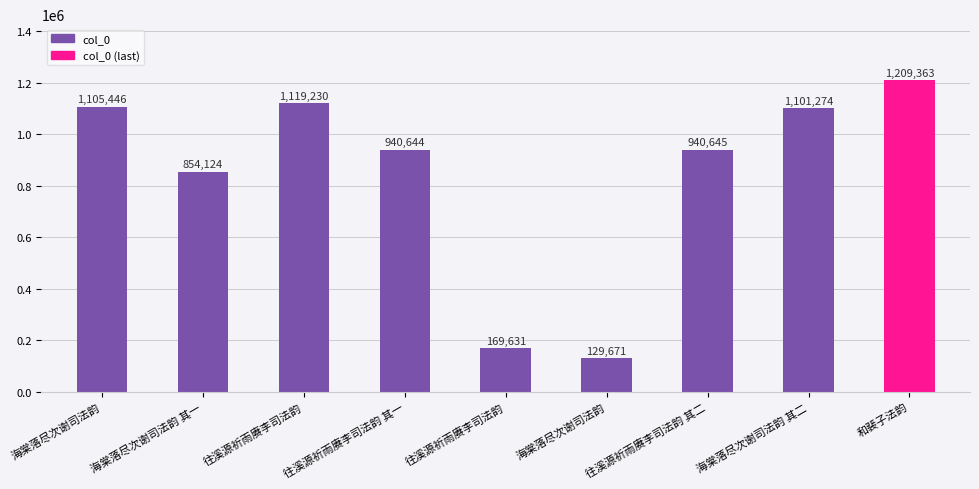

How many data points does each series have?

9